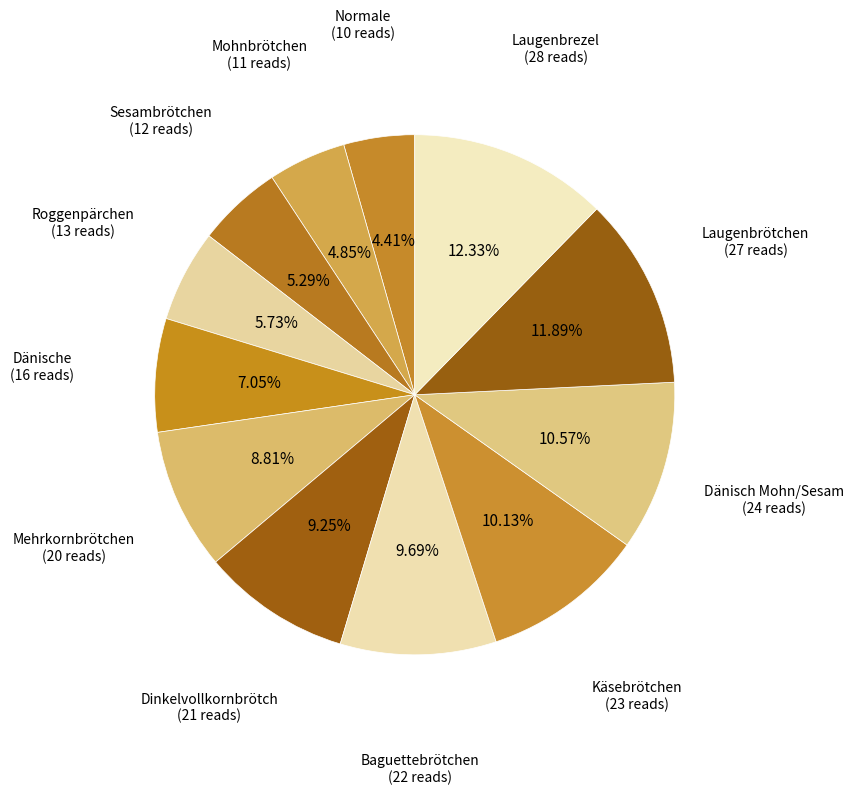

How many slices are in this pie chart?

12